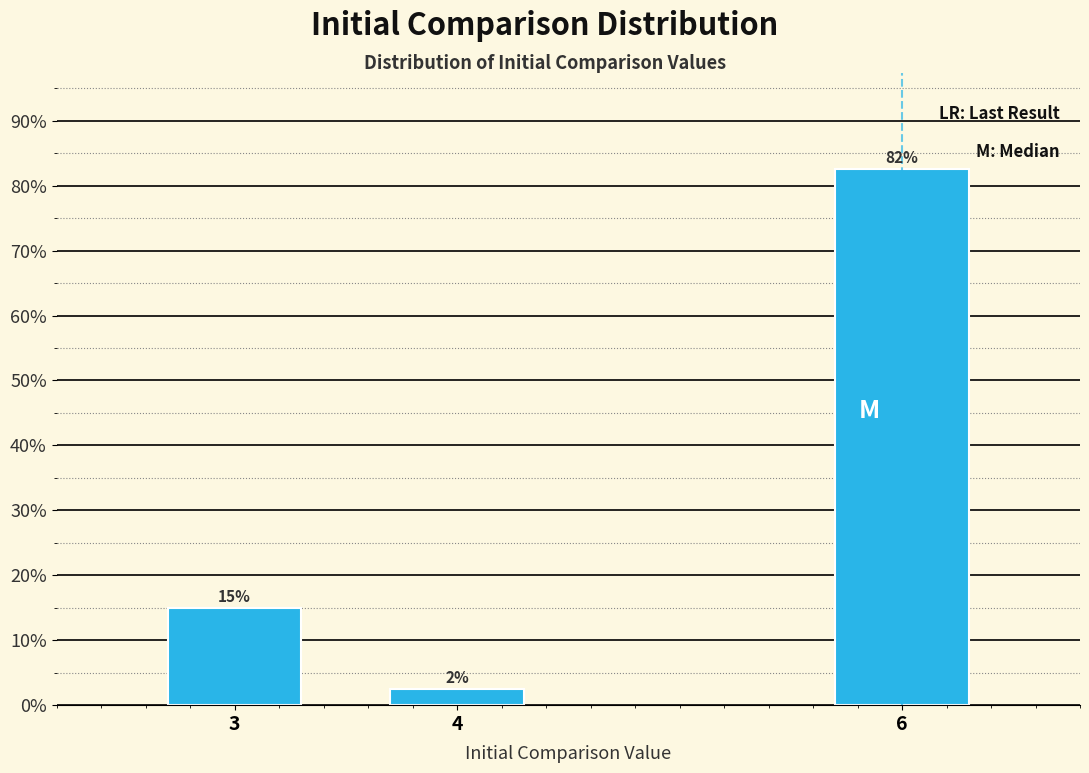

How many bars are there in total?

3